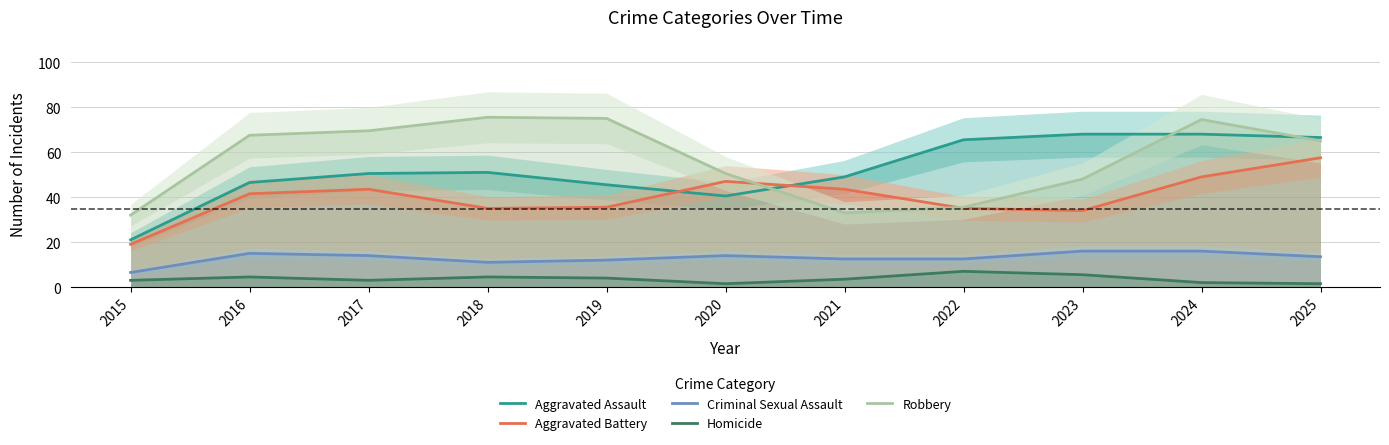

Rank the categories by Criminal Sexual Assault value from lowest to highest.

2015, 2018, 2019, 2021, 2022, 2025, 2017, 2020, 2016, 2023, 2024